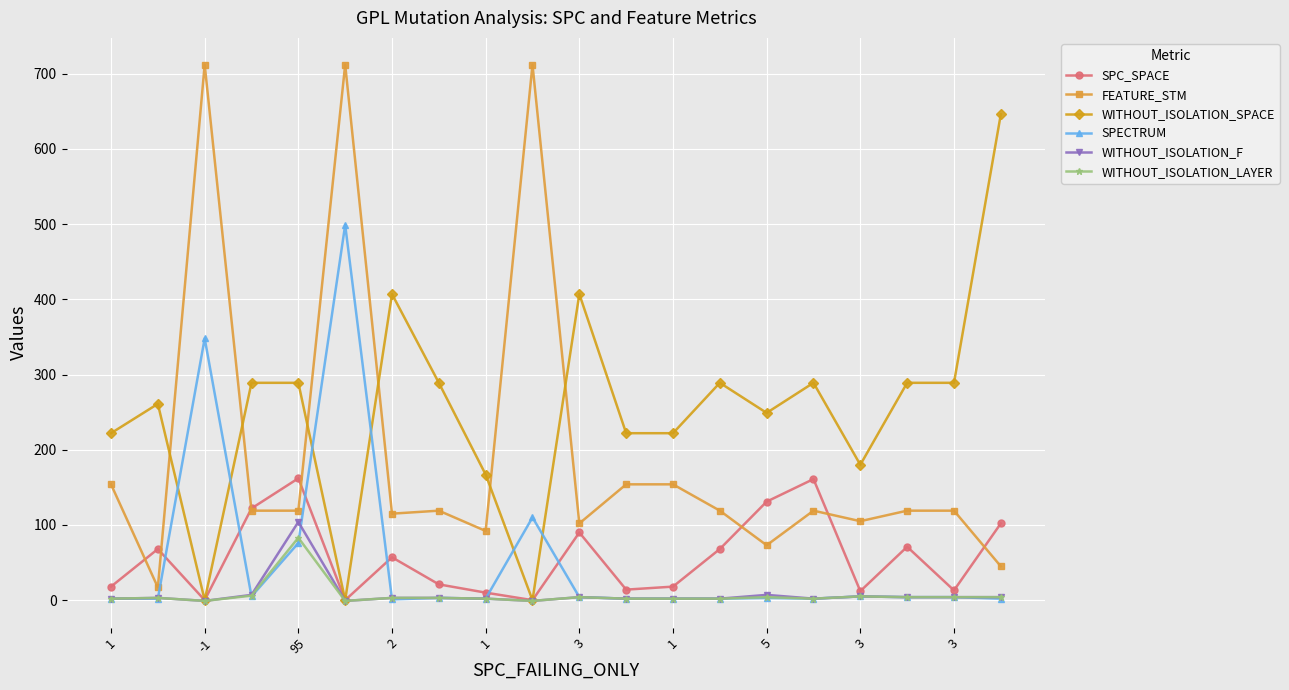

What is the highest value of the WITHOUT_ISOLATION_F series?

104